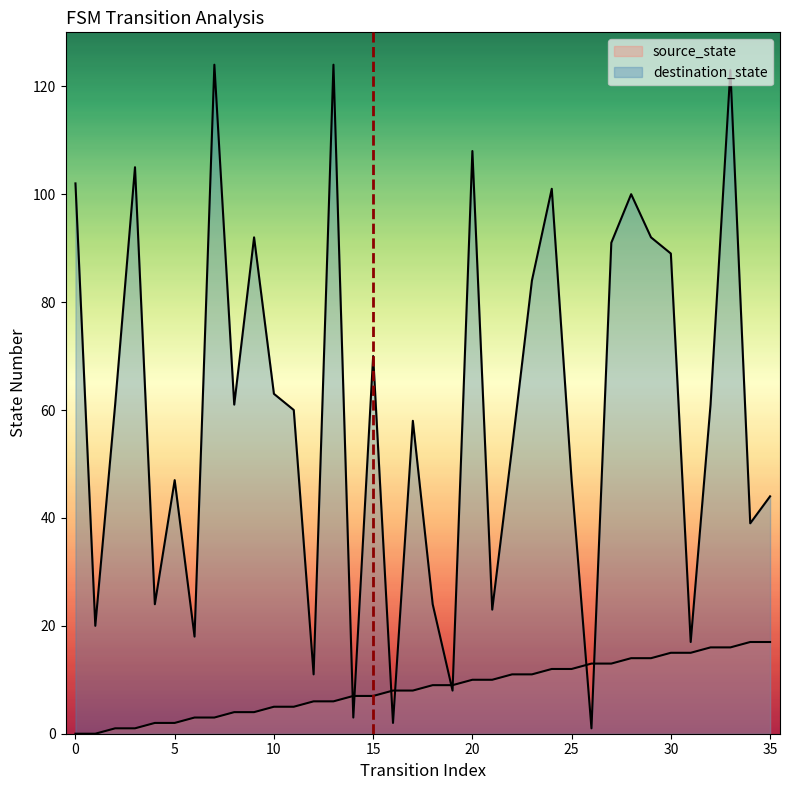

Reading right to left, extract all data points from this chart.

source_state: 35=17	34=17	33=16	32=16	31=15	30=15	29=14	28=14	27=13	26=13	25=12	24=12	23=11	22=11	21=10	20=10	19=9	18=9	17=8	16=8	15=7	14=7	13=6	12=6	11=5	10=5	9=4	8=4	7=3	6=3	5=2	4=2	3=1	2=1	1=0	0=0
destination_state: 35=44	34=39	33=123	32=61	31=17	30=89	29=92	28=100	27=91	26=1	25=47	24=101	23=84	22=53	21=23	20=108	19=8	18=24	17=58	16=2	15=70	14=3	13=124	12=11	11=60	10=63	9=92	8=61	7=124	6=18	5=47	4=24	3=105	2=61	1=20	0=102